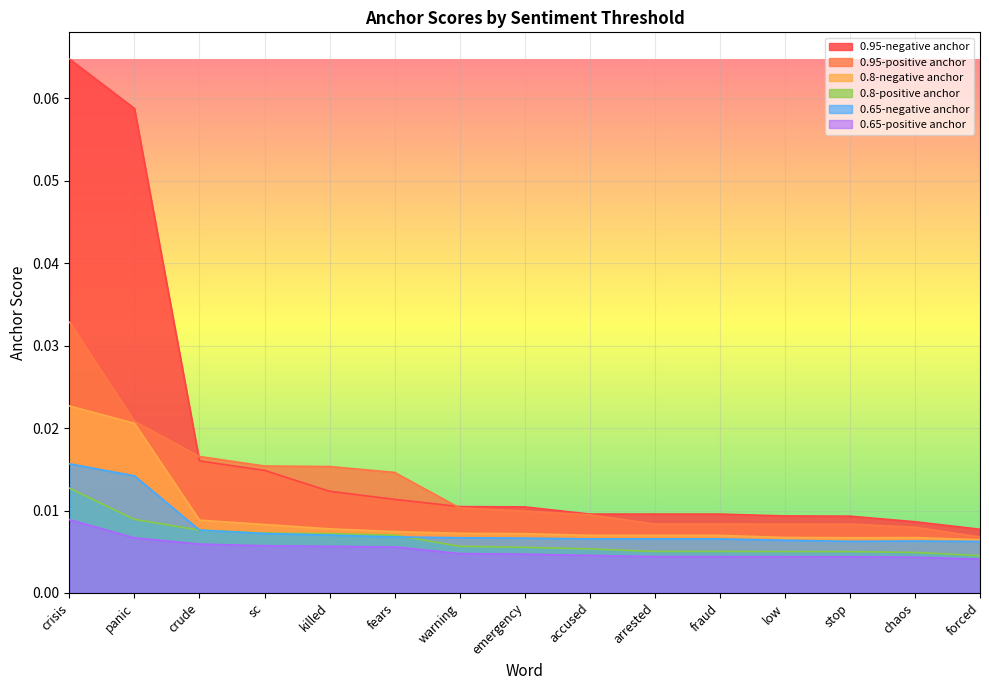

Where is 0.8-positive anchor nearest to the value 0?

forced